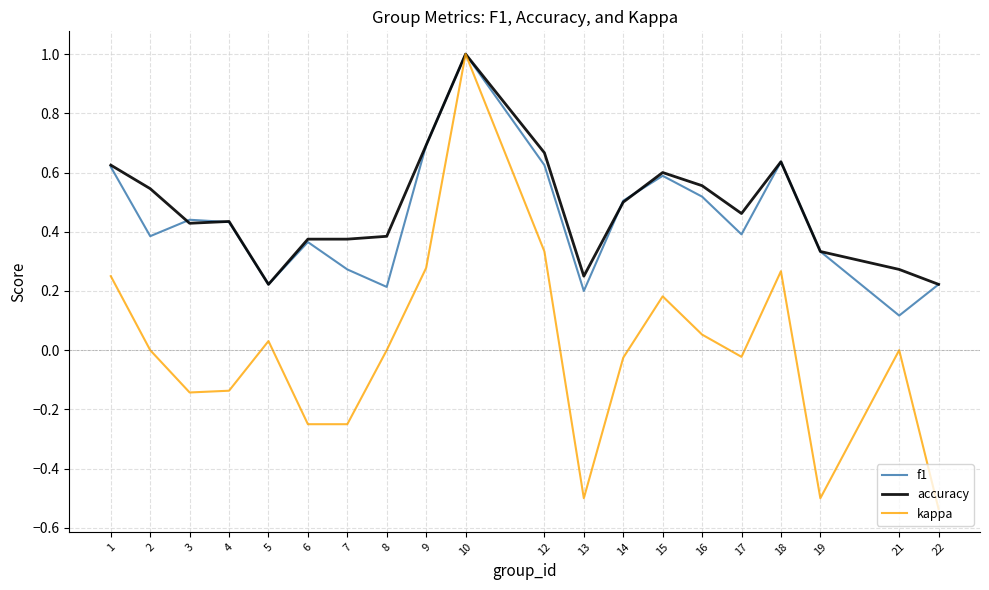

At which label does f1 reach its minimum?

21